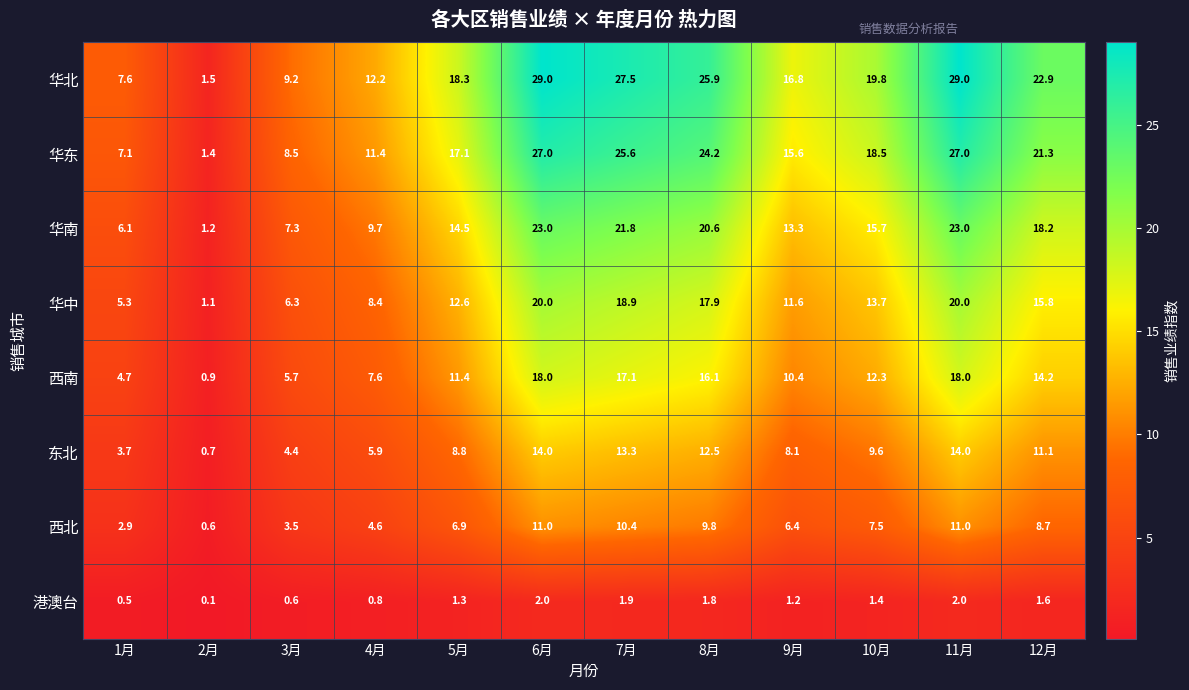

At how many categories does at least one series exceed 25?

4